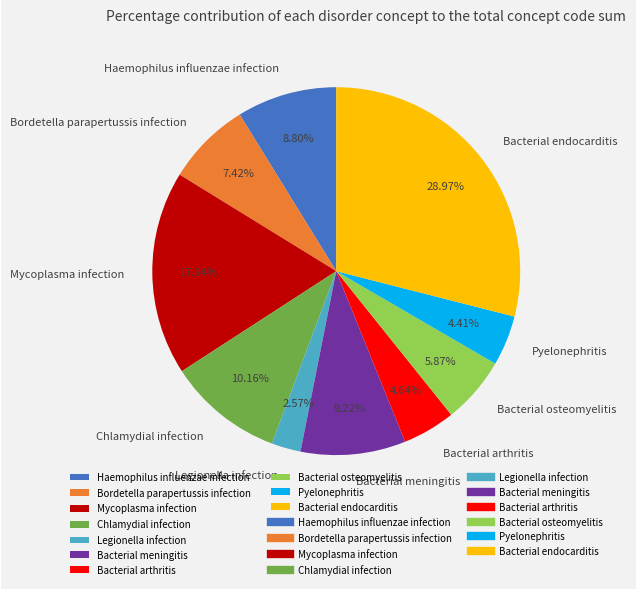

True or false: Haemophilus influenzae infection accounts for 9% of the total.

True